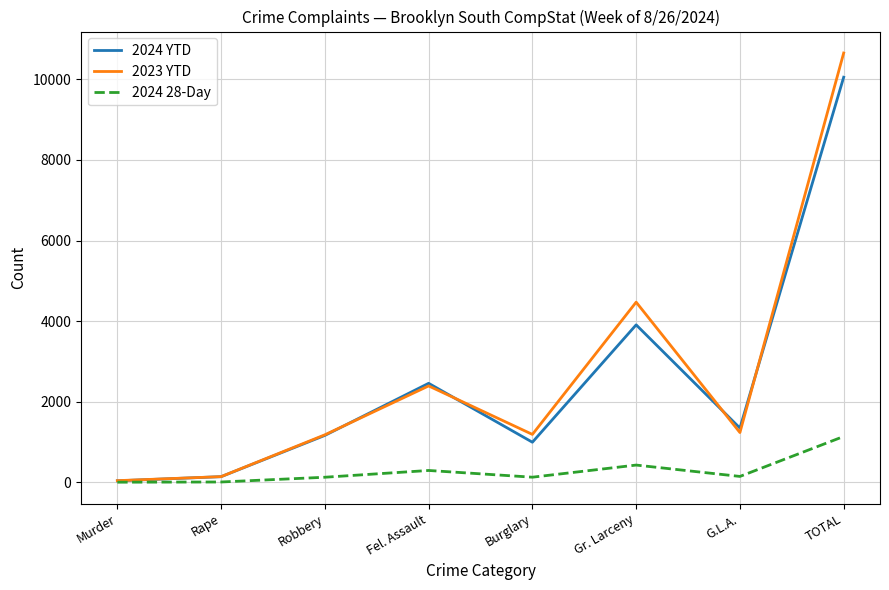

Which series has the widest spread of values?

2023 YTD